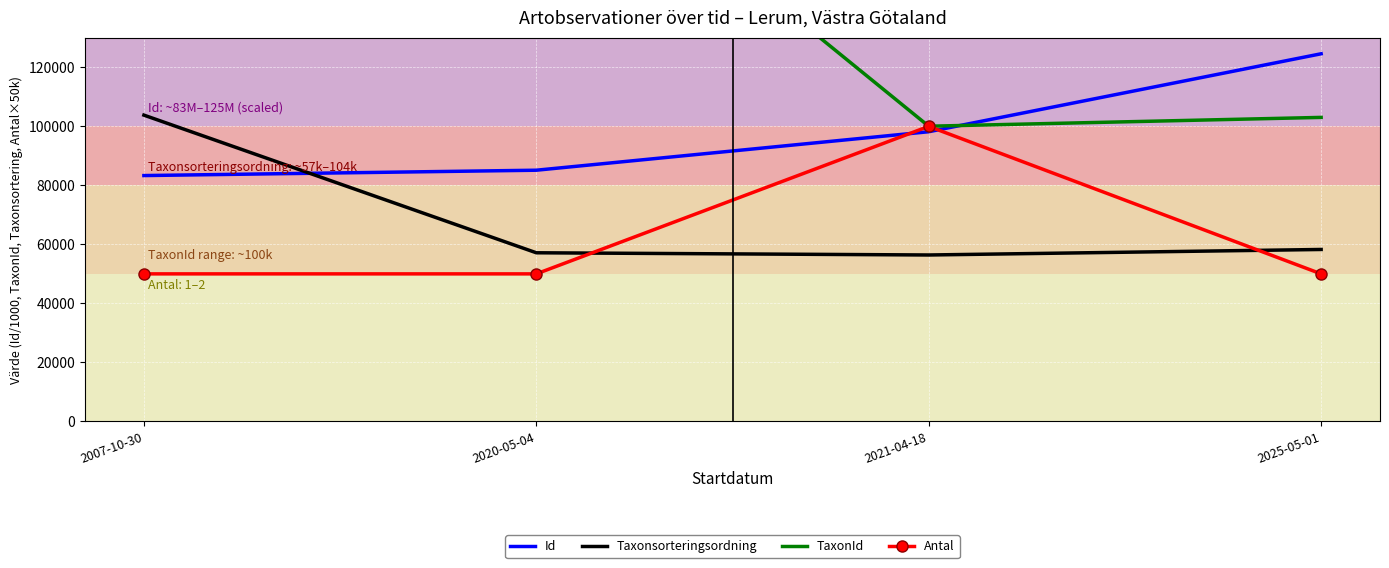

True or false: Antal and TaxonId intersect in this chart.

False